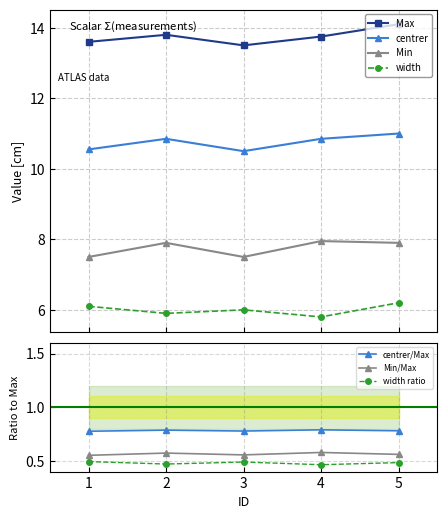

What is the difference between the highest and lowest values at 5?

7.9